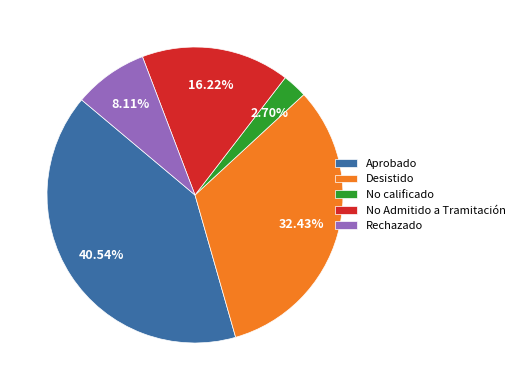

Between Rechazado and No calificado, which is larger?

Rechazado